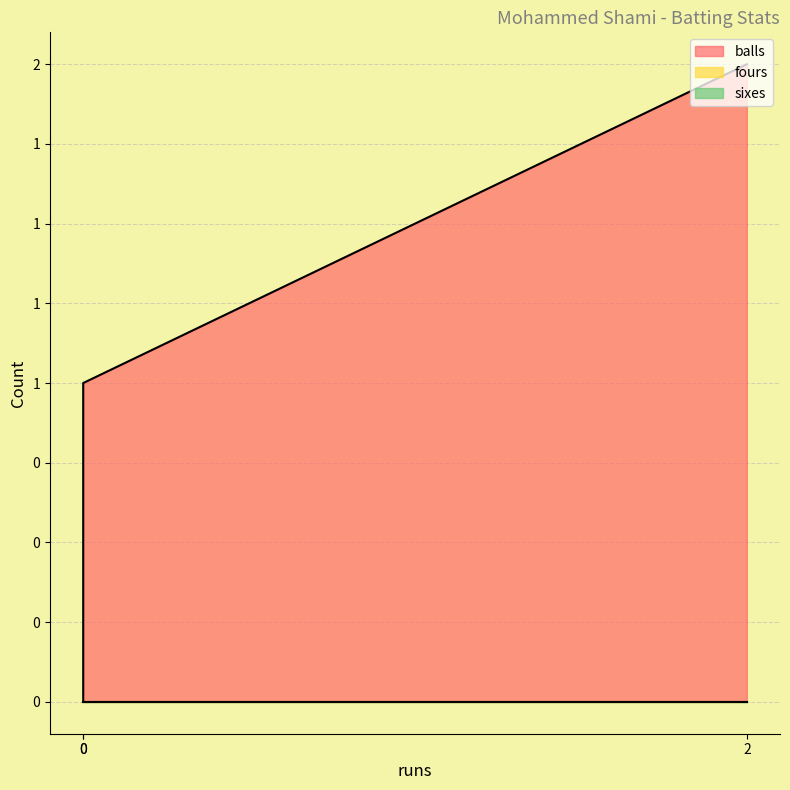

Does the chart have visible grid lines?

Yes